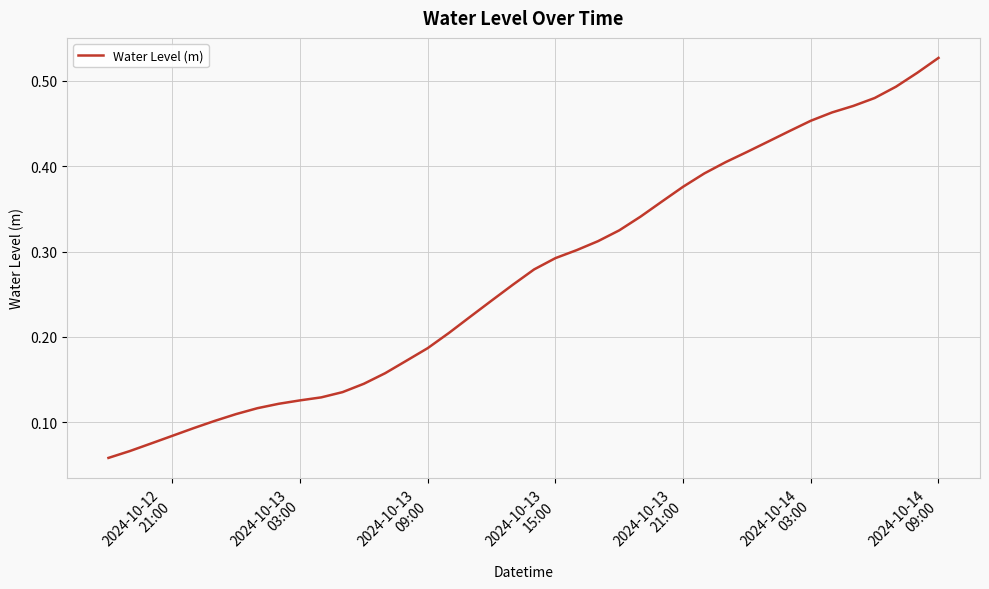

How many categories are shown in the chart?

40